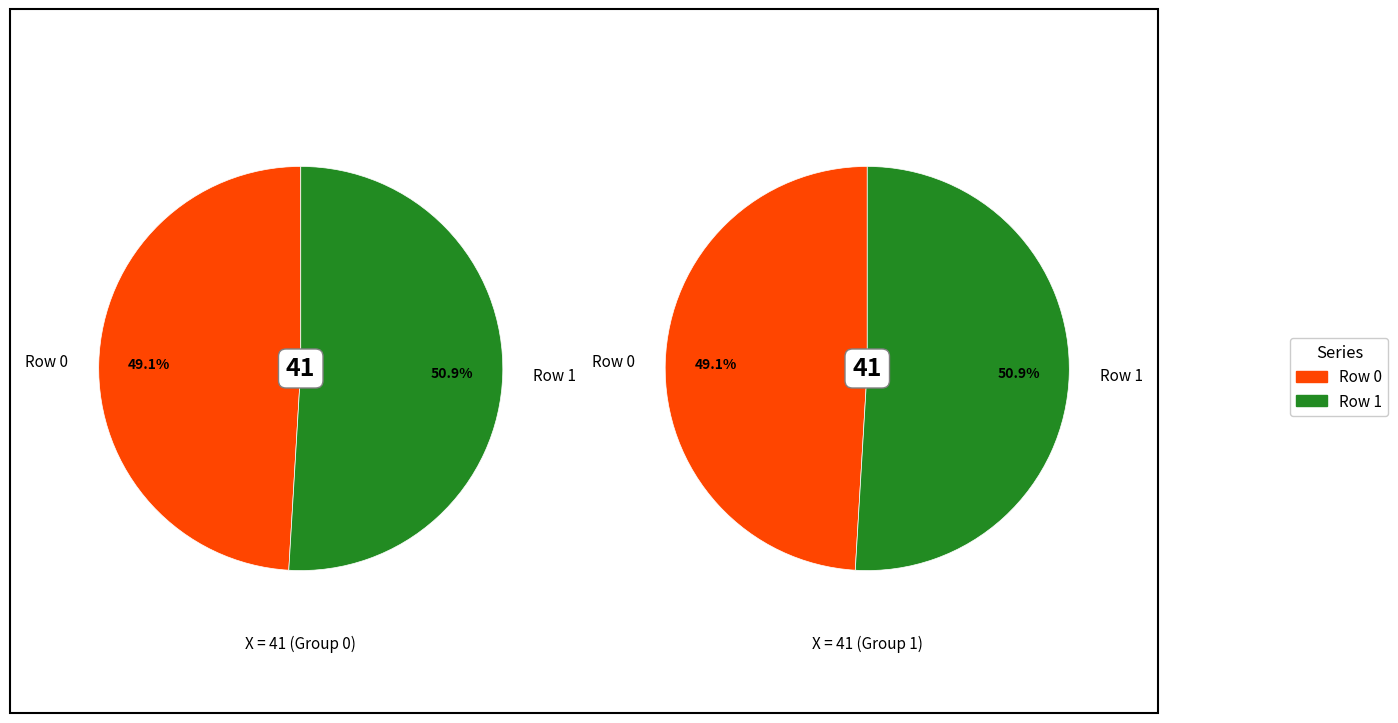

To the nearest percent, what is the difference between the largest and smallest slice percentages?

2%